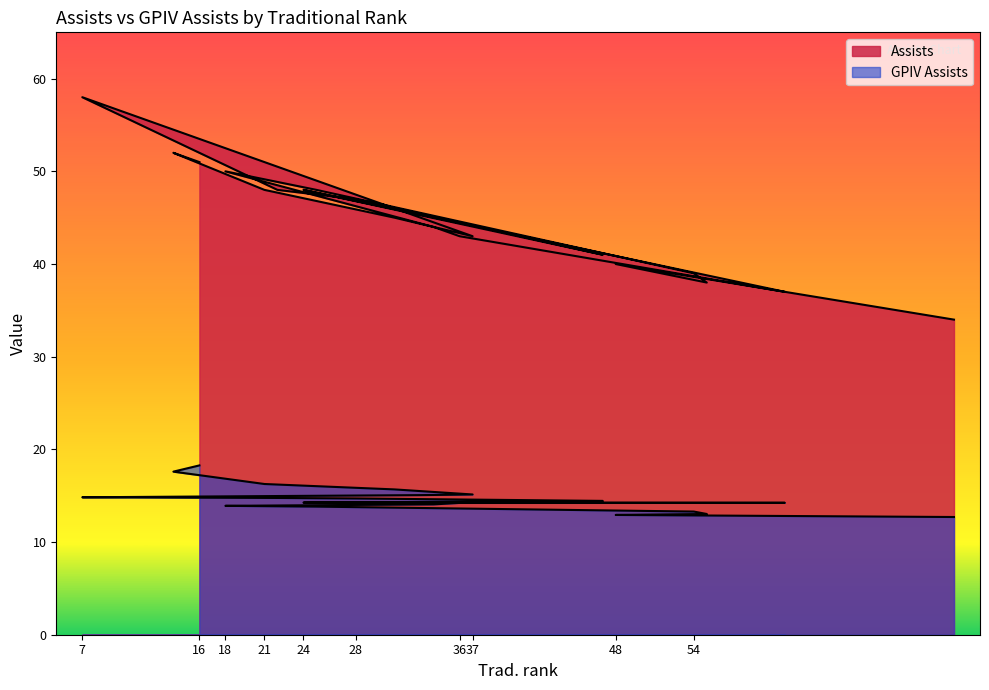

What is the total value across all series at 24?

62.3